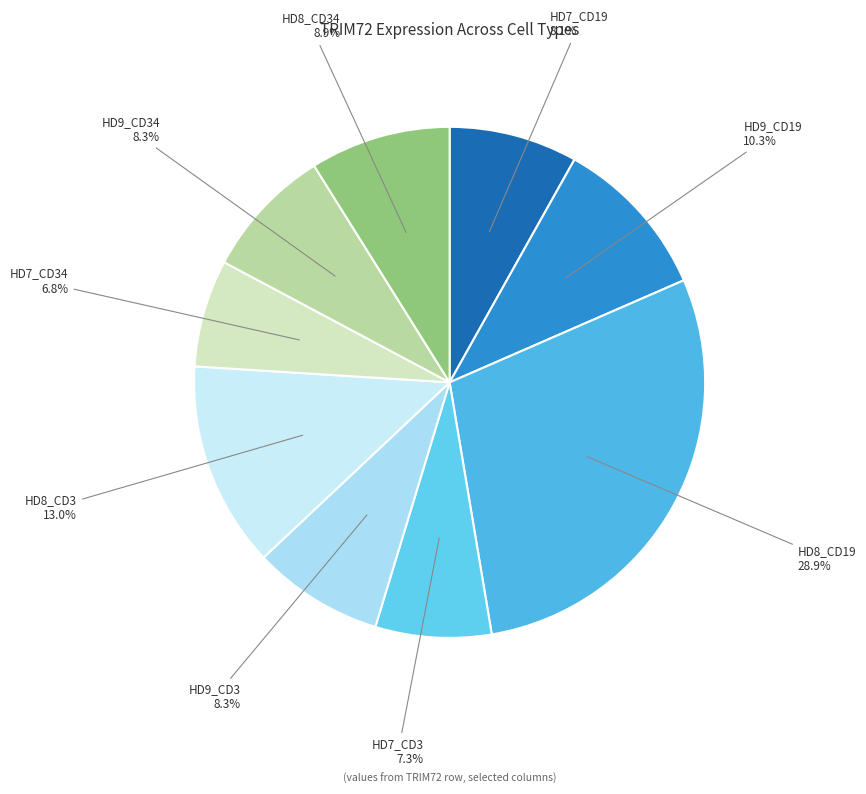

To the nearest percent, what is the average slice percentage?

11%